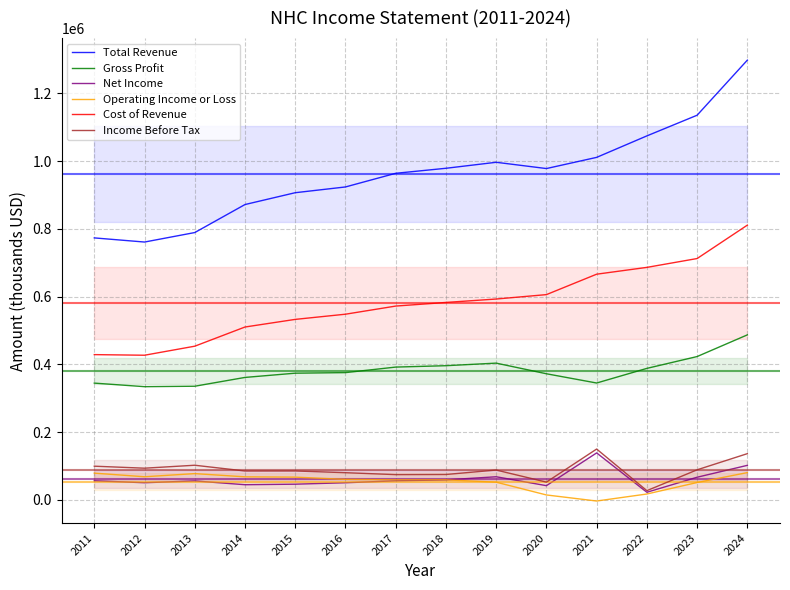

What is the maximum value shown in the chart?

1297900